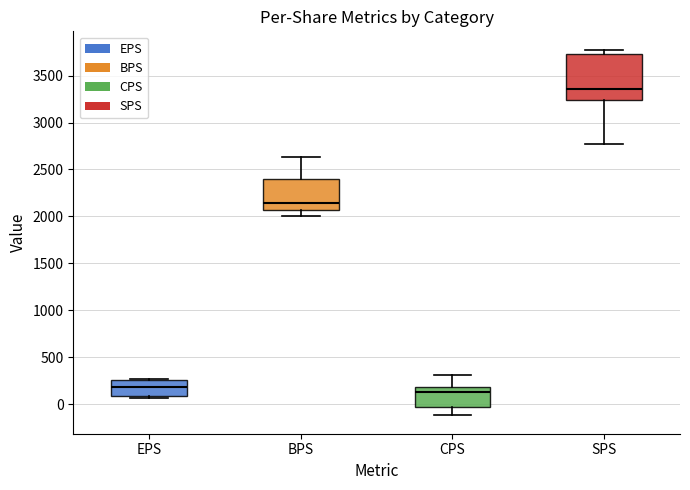

Which box has the lowest median line?

CPS